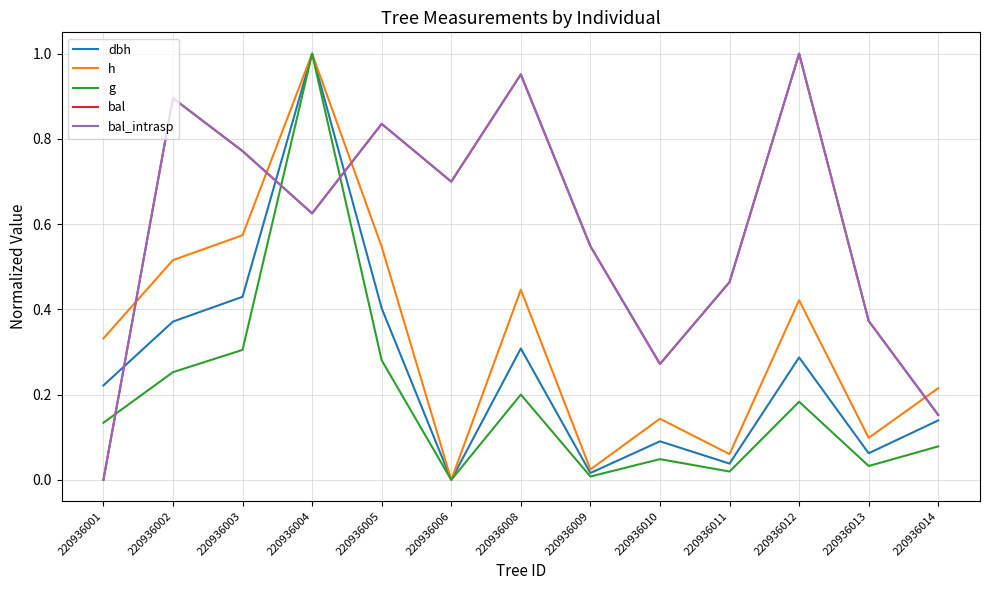

Does the chart display data point markers on the line(s)?

No